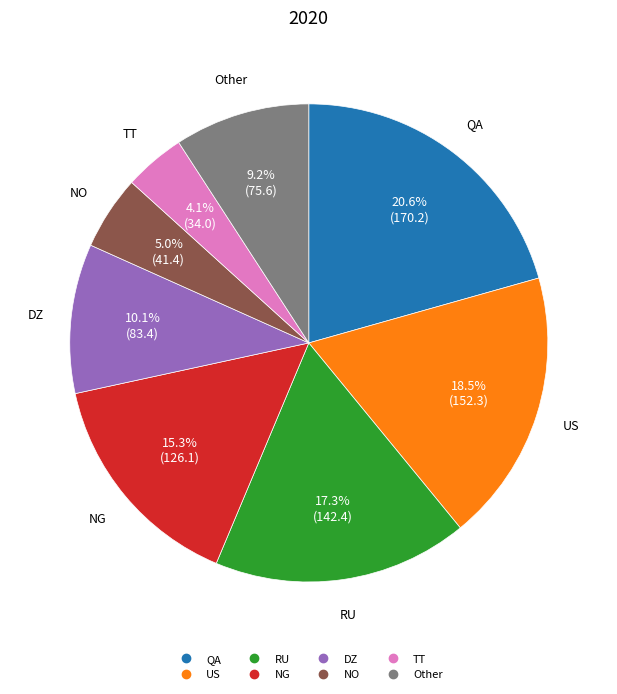

To the nearest percent, what is the combined percentage of NO and DZ?

15%